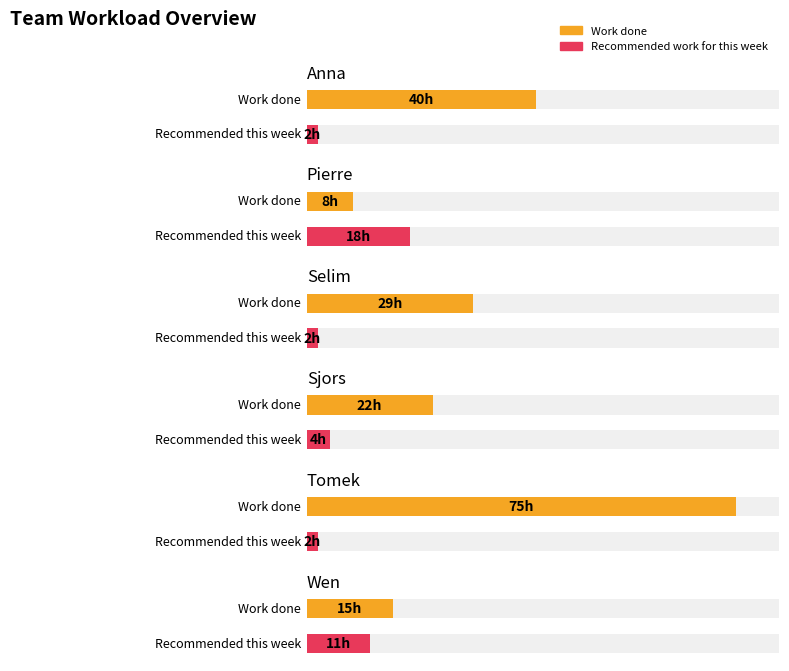

What is the value of the Work done bar at the 4th from the left?

22